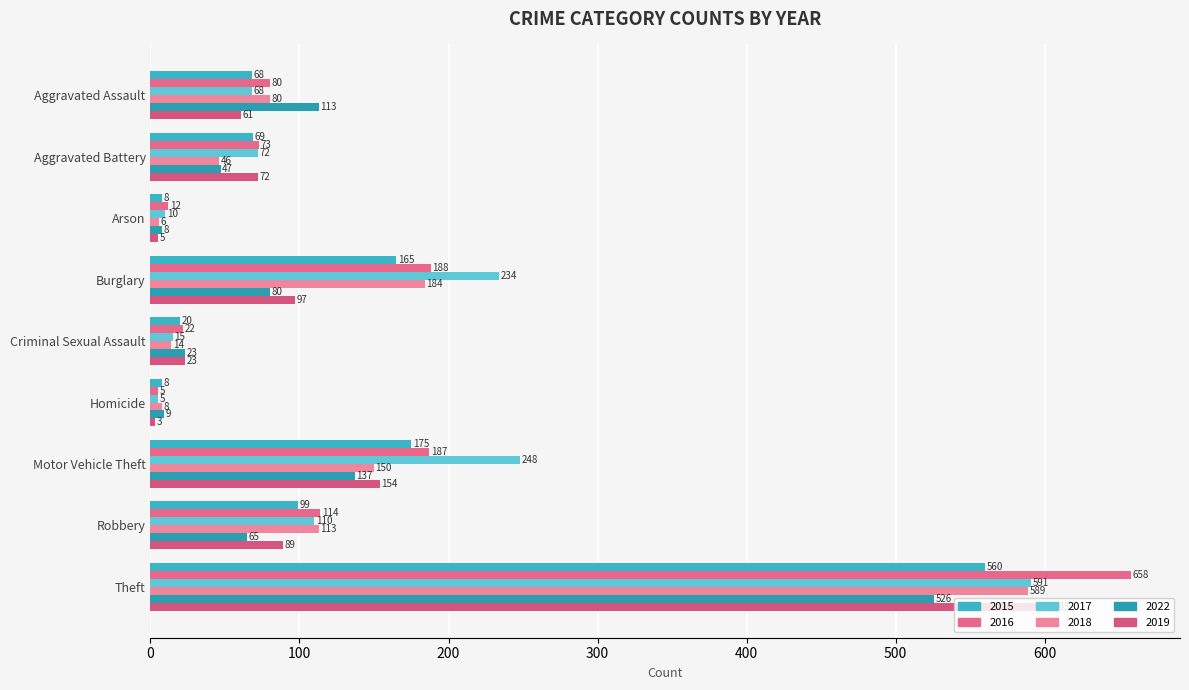

Reading right to left, what are all the values shown in this chart?

2015: 560	99	175	8	20	165	8	69	68
2016: 658	114	187	5	22	188	12	73	80
2017: 591	110	248	5	15	234	10	72	68
2018: 589	113	150	8	14	184	6	46	80
2022: 526	65	137	9	23	80	8	47	113
2019: 605	89	154	3	23	97	5	72	61